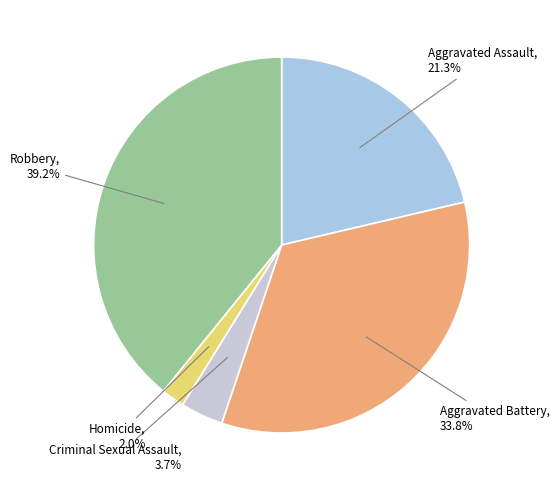

How many segments does this pie chart have?

5